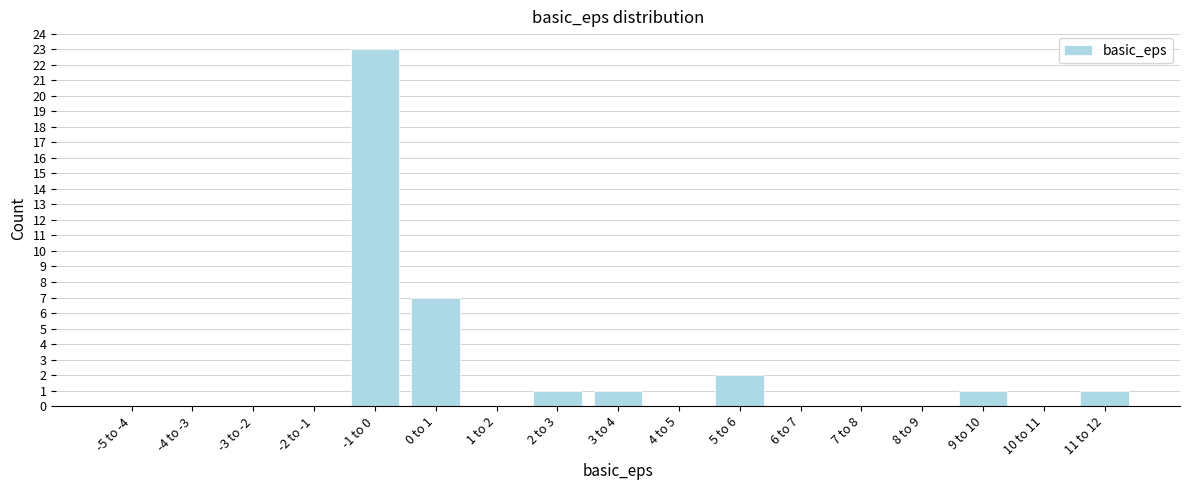

Reading right to left, extract all data points from this chart.

11 to 12=1	10 to 11=0	9 to 10=1	8 to 9=0	7 to 8=0	6 to 7=0	5 to 6=2	4 to 5=0	3 to 4=1	2 to 3=1	1 to 2=0	0 to 1=7	-1 to 0=23	-2 to -1=0	-3 to -2=0	-4 to -3=0	-5 to -4=0